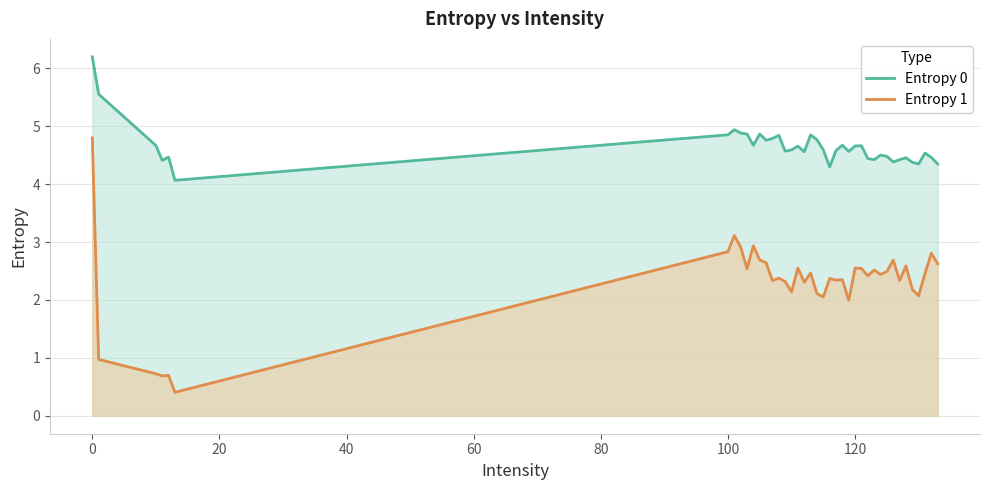

What is the value of the Entropy 1 point at the 27th from the left?

2.6